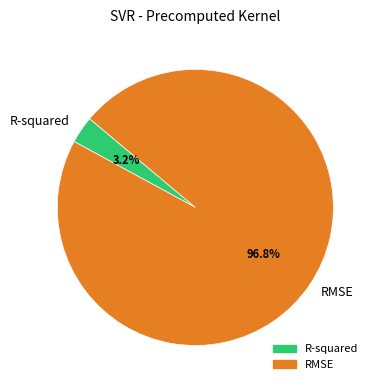

Which has a higher value, R-squared or RMSE?

RMSE